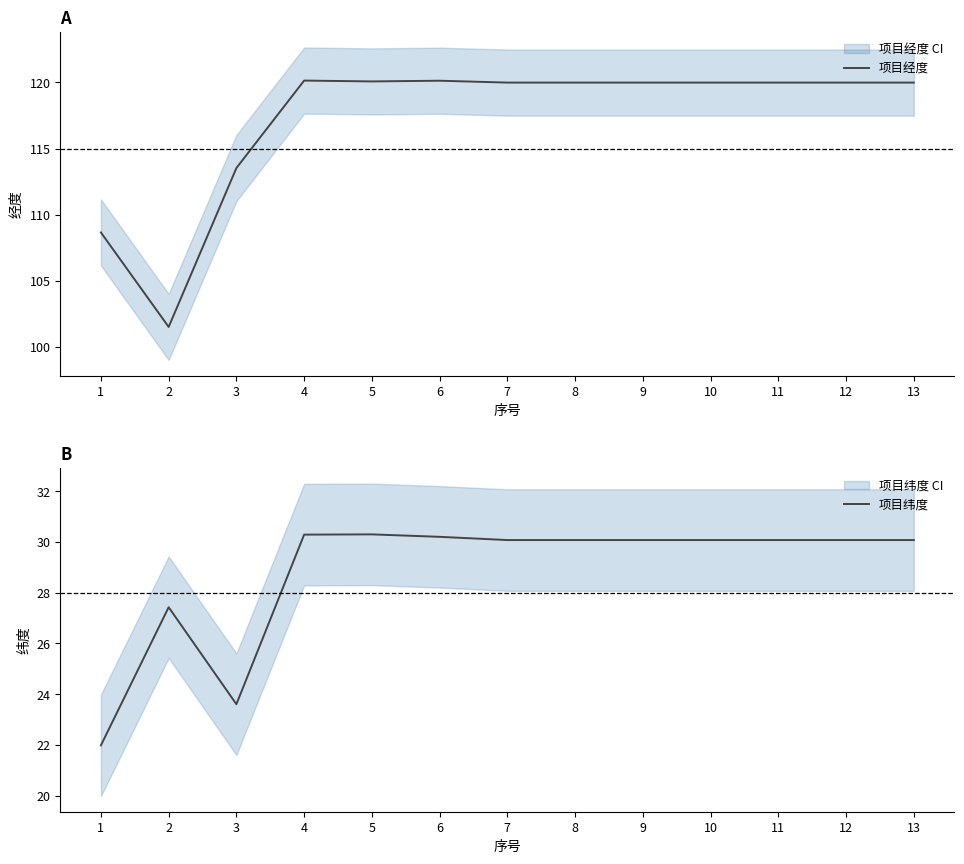

Rank the series at 5 from lowest to highest value.

项目纬度, 项目经度